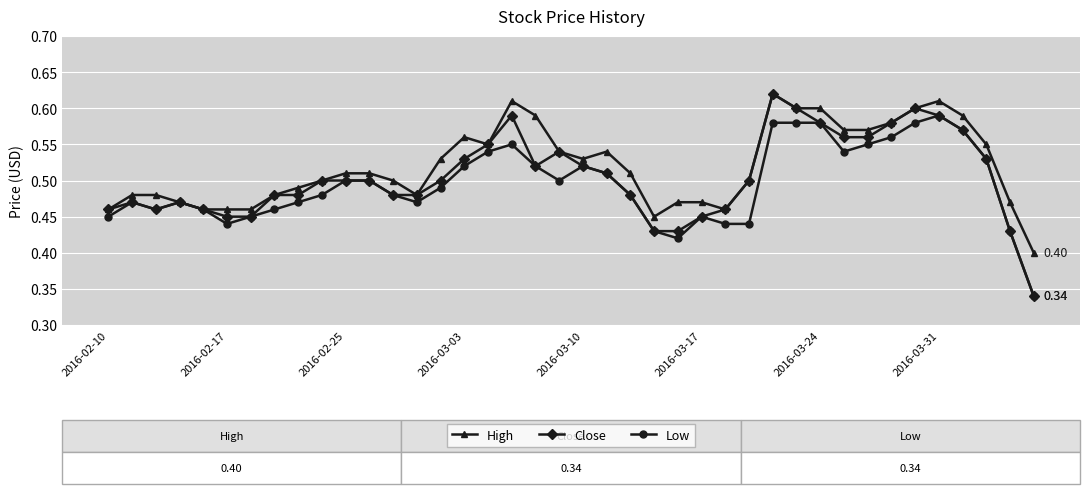

Which series has the widest spread of values?

Close